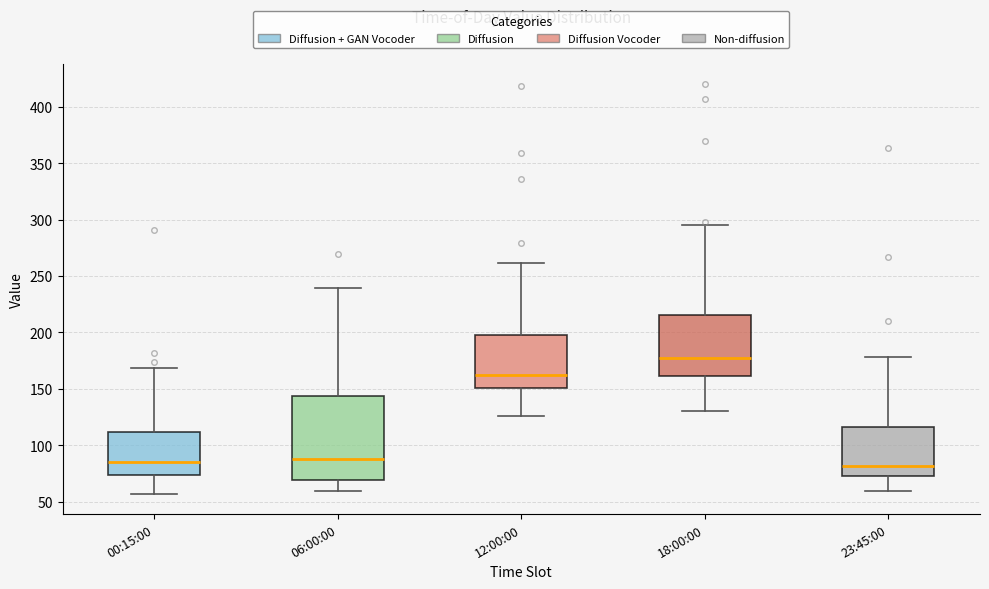

Comparing the boxes themselves (not the whiskers), which one is the tallest?

06:00:00